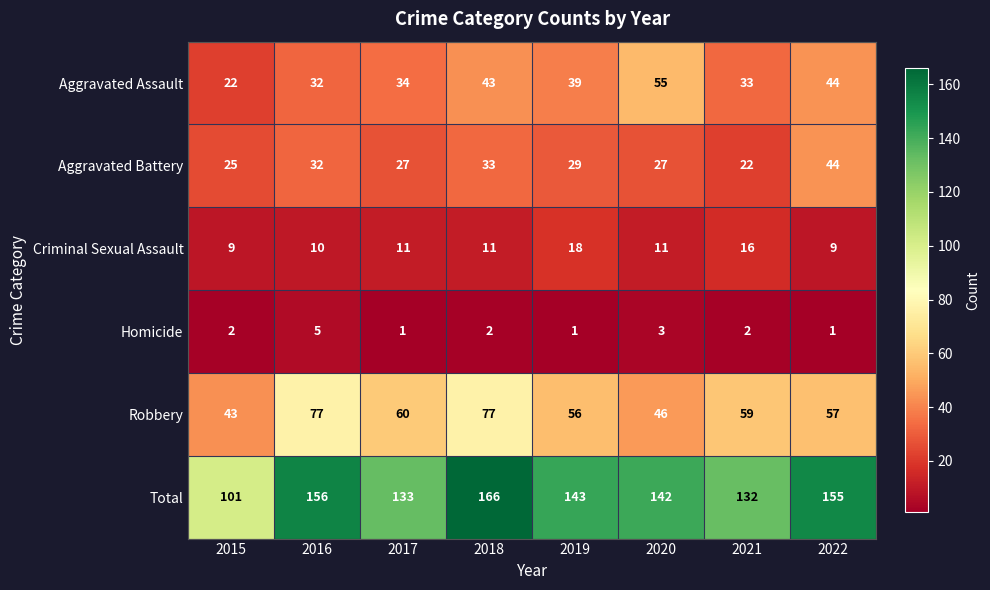

How many distinct data groups are displayed?

6